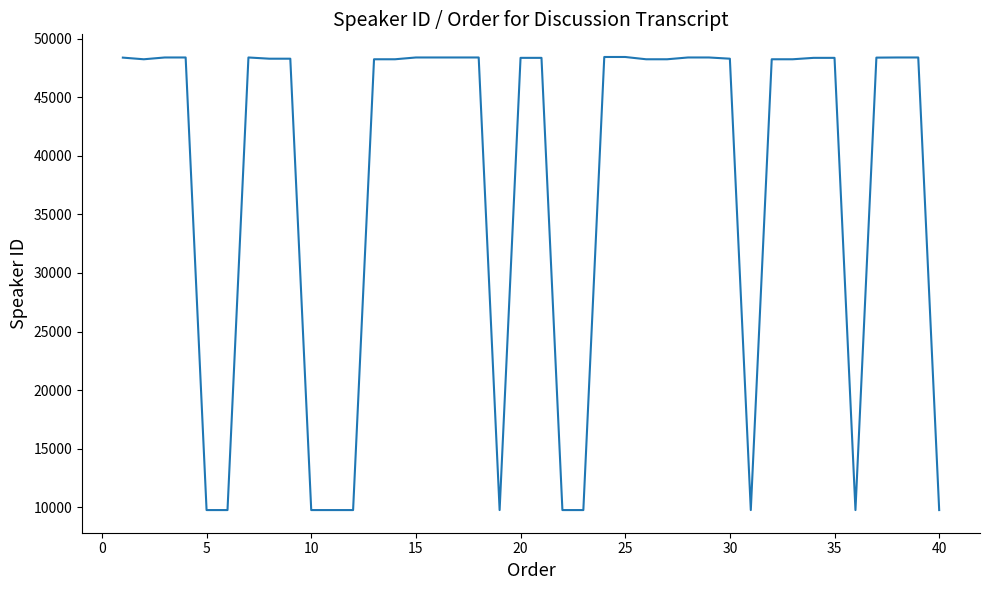

How many lines are shown in the chart?

1